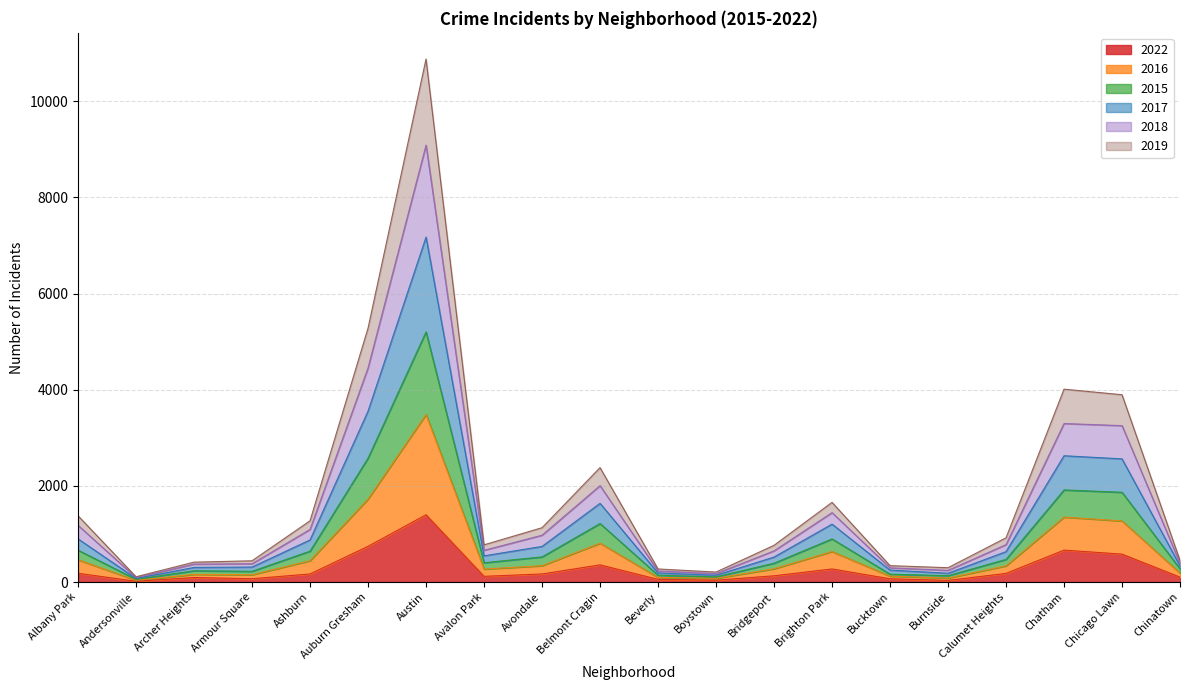

What position from the right is Calumet Heights?

4